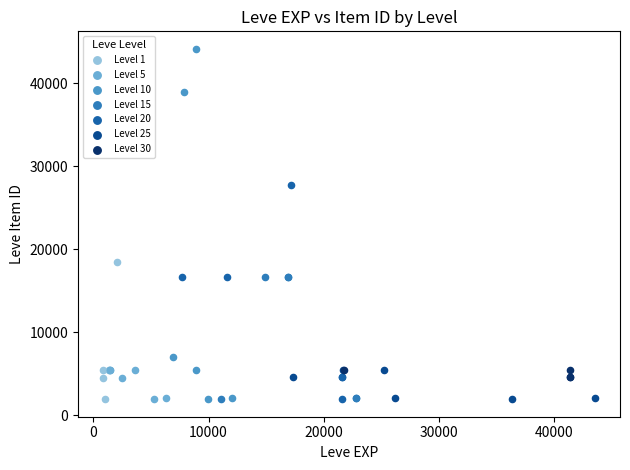

Which series has the widest spread of Y values?

Level 10